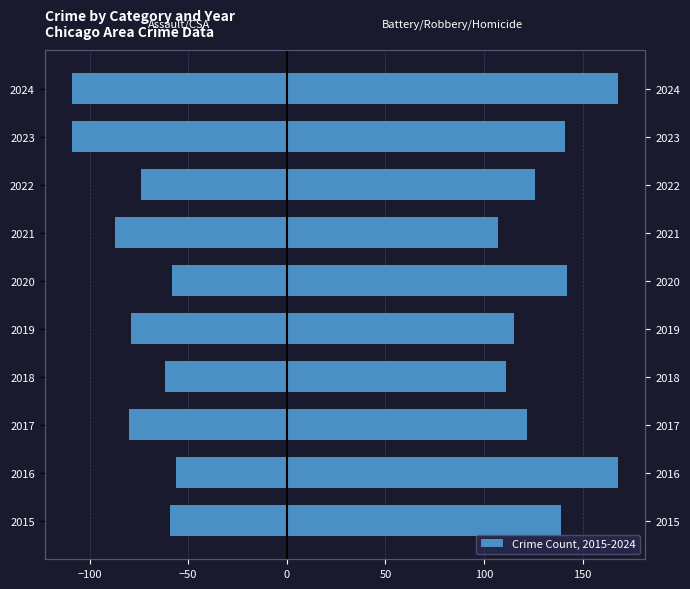

How many data points does each series have?

10